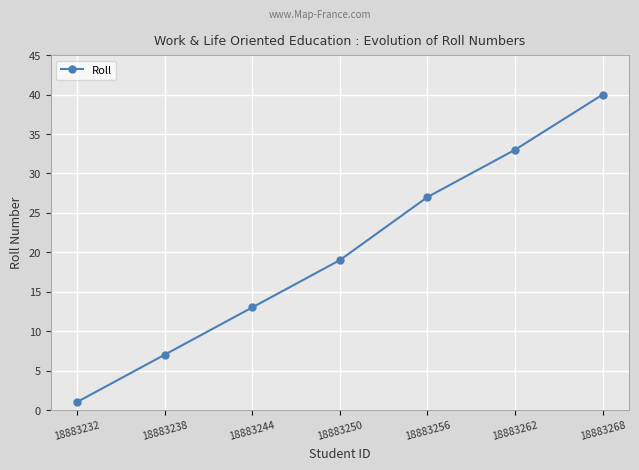

What is the average value?

20